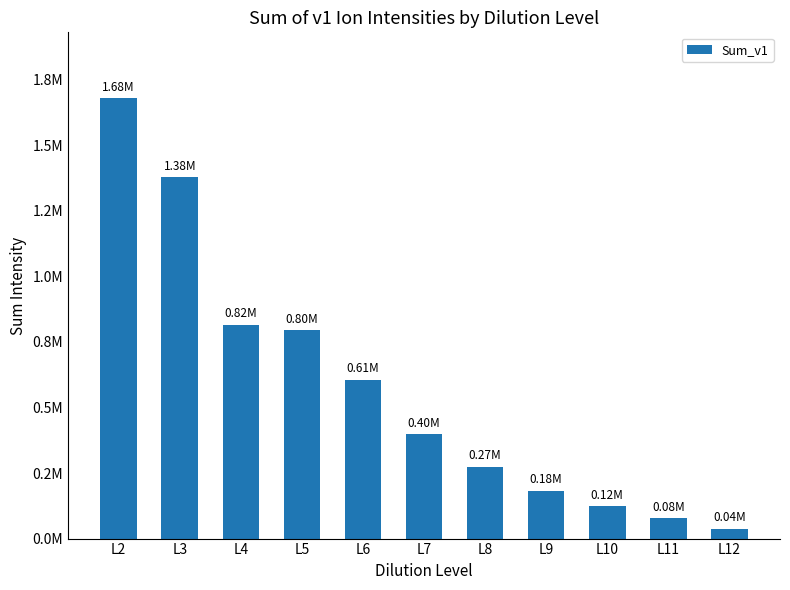

Does the chart contain any negative values?

No